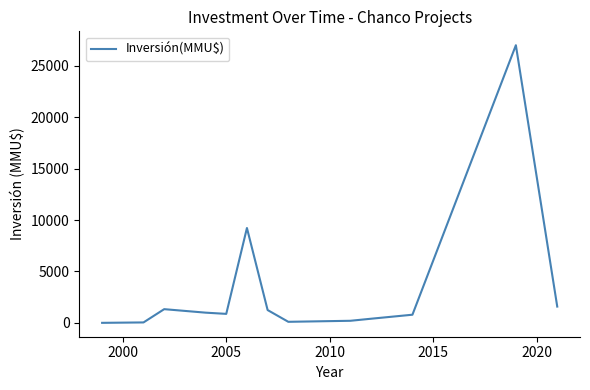

What is the greatest value displayed?

27000